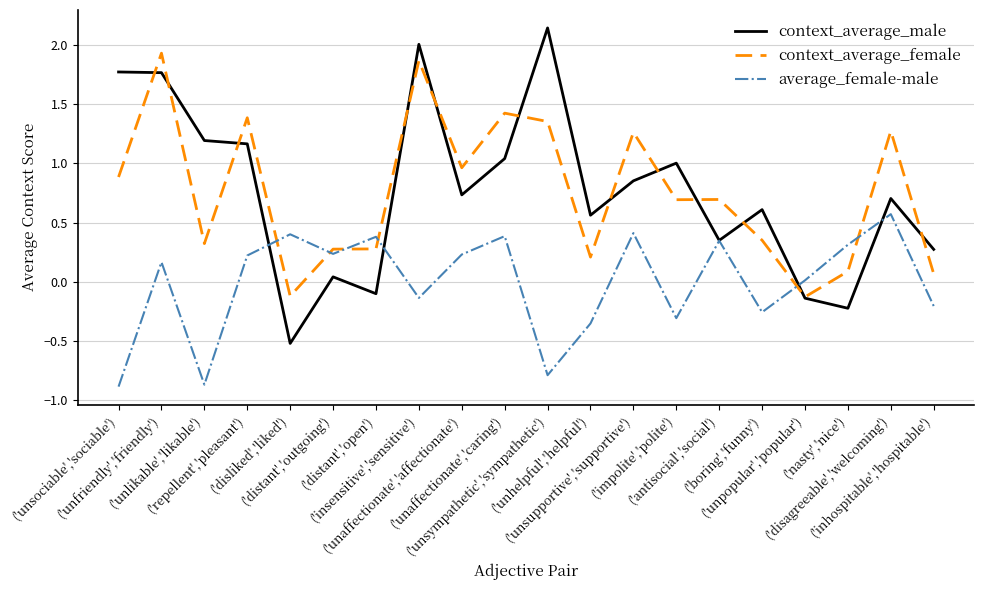

Which series has the largest range (max minus min)?

context_average_male